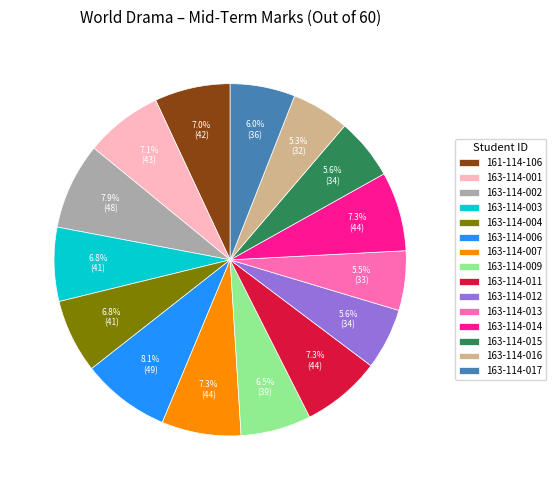

The 161-114-106 slice represents 7% of the pie. True or false?

True